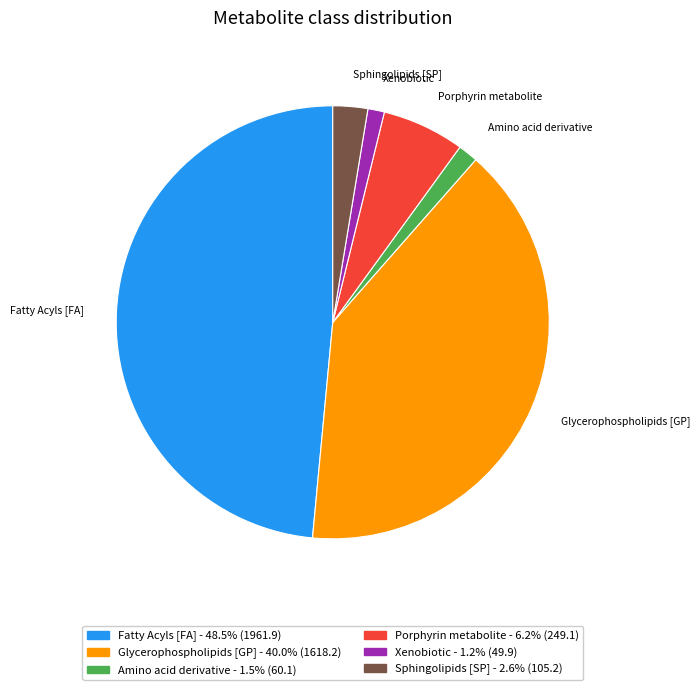

Which category has the biggest portion of the pie?

Fatty Acyls [FA]